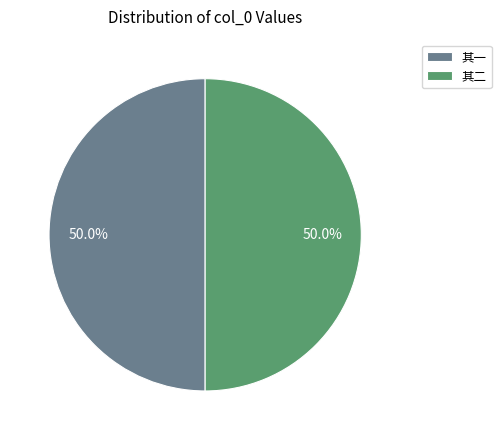

What is the ratio of the value at 其一 to the value at 其二?

1.0